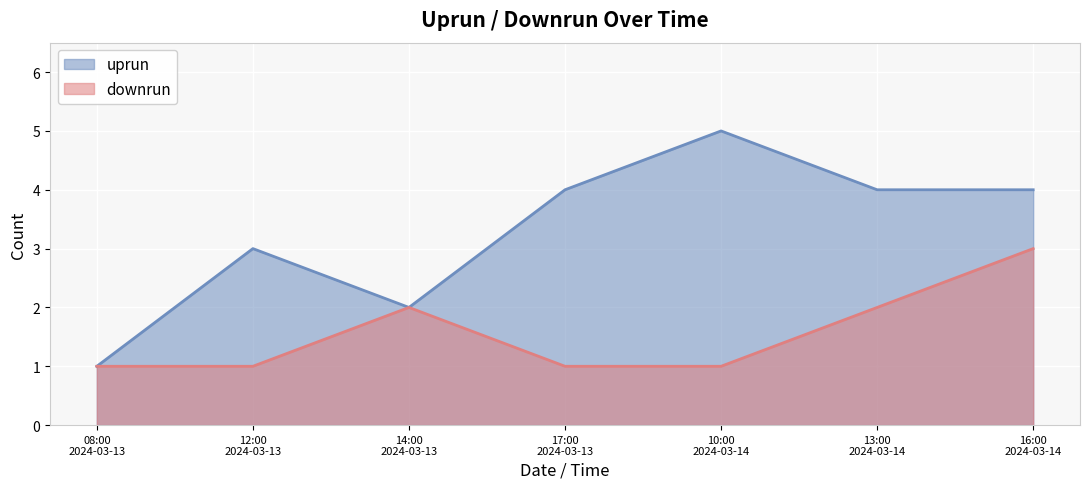

What is the value of the uprun point at the 6th from the left?

4